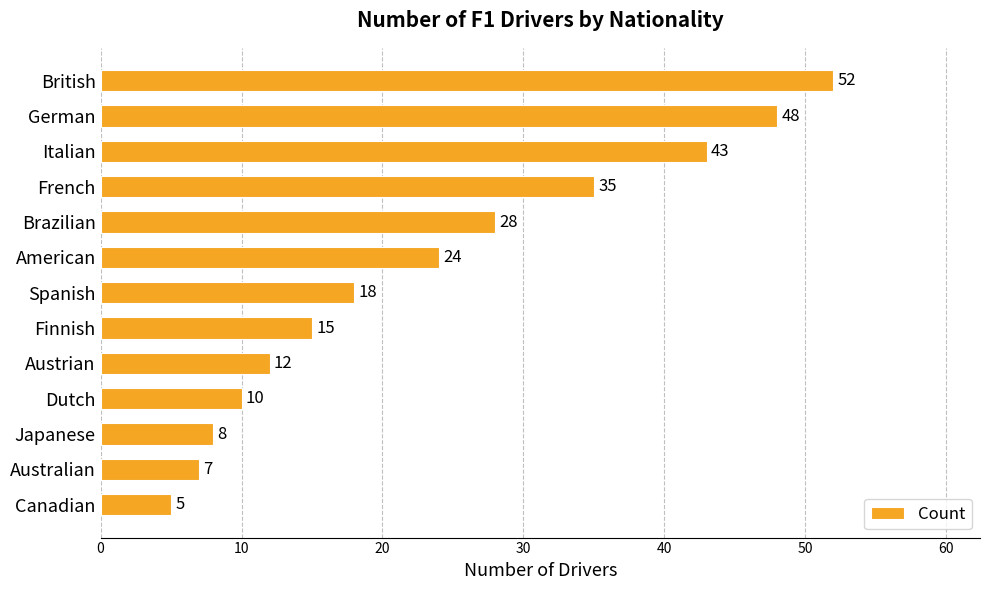

Reading bottom to top, list all the values displayed in this chart.

5	7	8	10	12	15	18	24	28	35	43	48	52